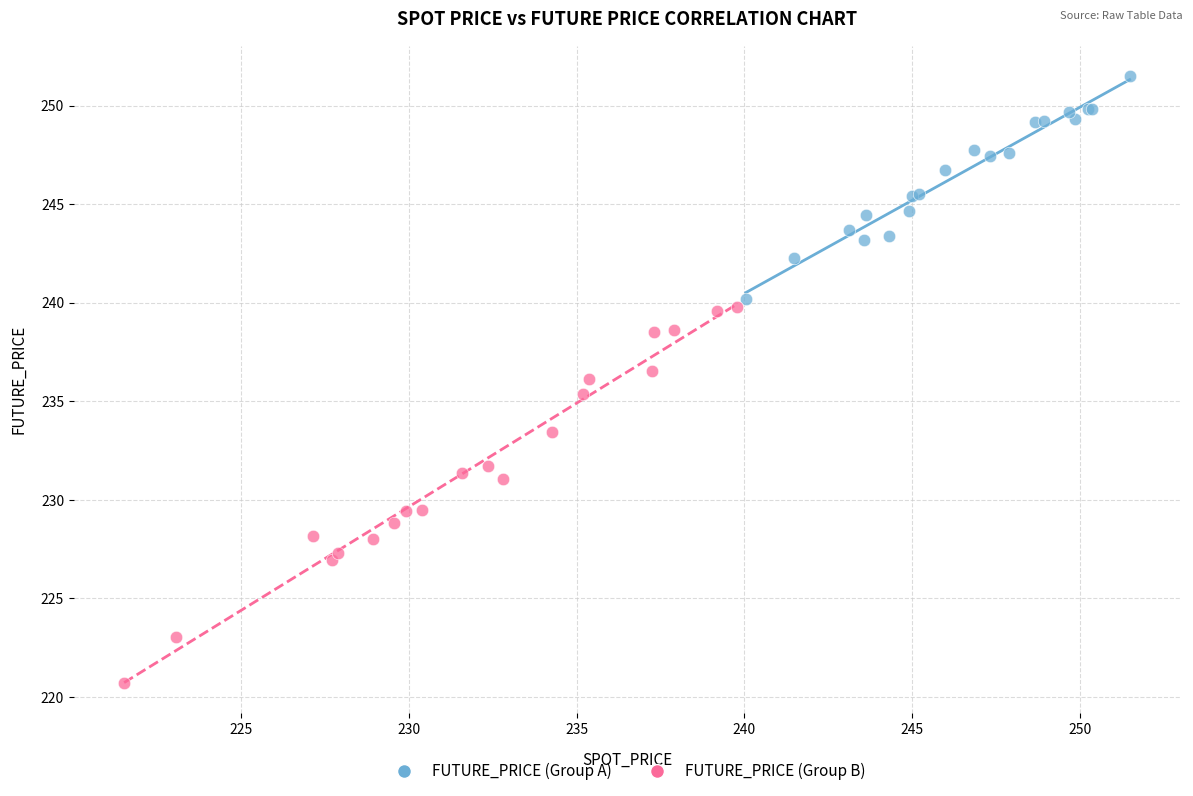

Which series reaches the minimum Y coordinate?

FUTURE_PRICE (Group B)